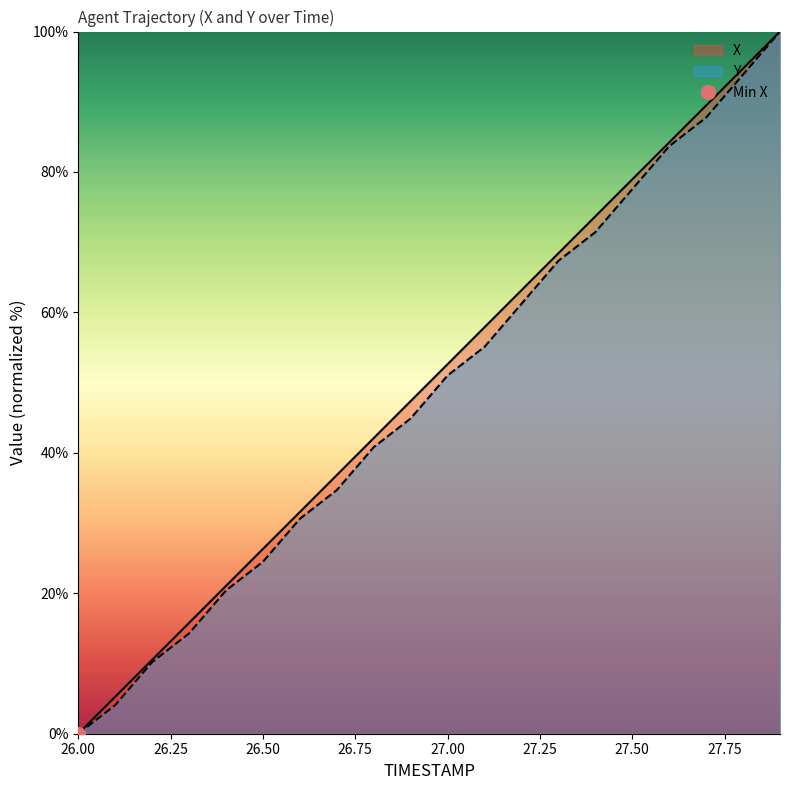

Reading left to right, list all the values displayed in this chart.

X: 0.0	5.3	10.5	15.8	21.1	26.3	31.6	36.8	42.1	47.4	52.6	57.9	63.2	68.4	73.7	78.9	84.2	89.5	94.7	100.0
Y: 0.0	4.1	10.2	14.3	20.4	24.5	30.6	34.7	40.8	44.9	51.0	55.1	61.2	67.3	71.4	77.6	83.7	87.8	93.9	100.0